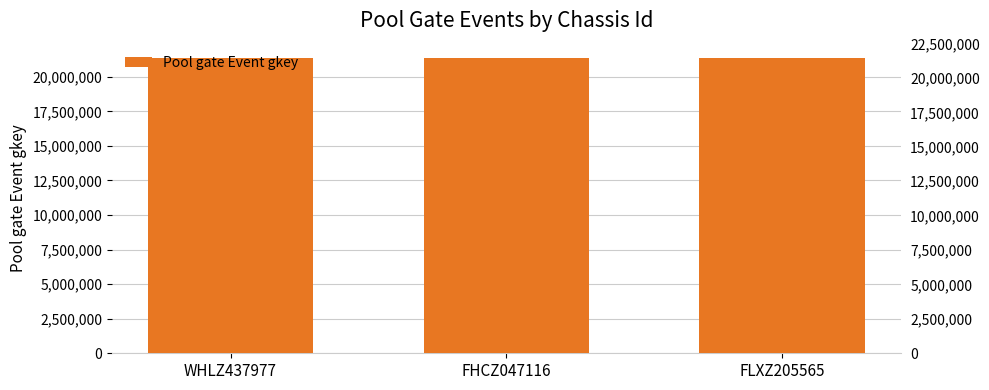

Reading left to right, what are all the values shown in this chart?

WHLZ437977=21331623	FHCZ047116=21331869	FLXZ205565=21331984